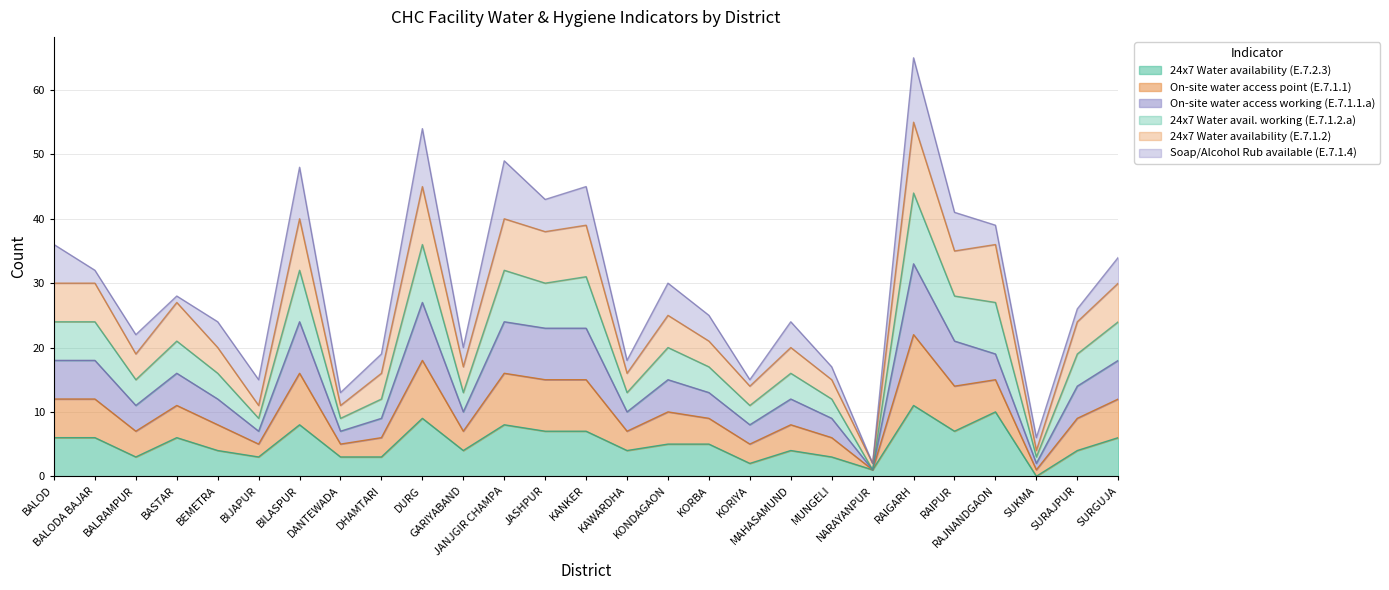

What is the sum of all 24x7 Water availability (E.7.2.3) values?

139